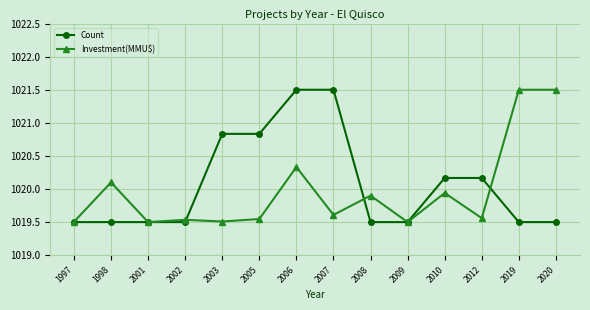

What is the difference between the highest and lowest values at 2007?

1.9